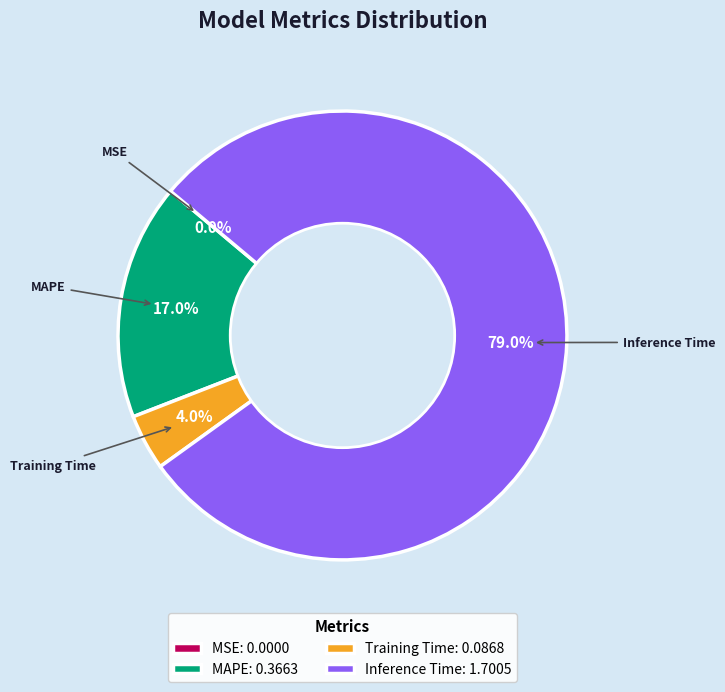

How much of the chart is everything except Training Time?

96.0%